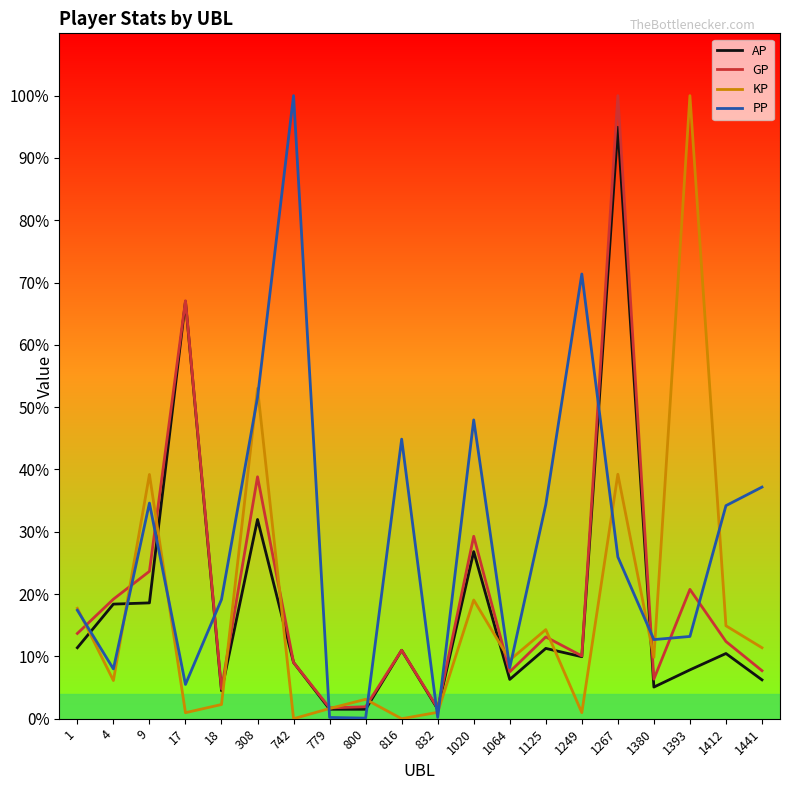

At which category does the chart reach its peak across all series?

1267